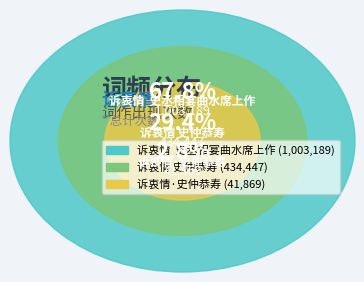

To the nearest percent, what is the average slice percentage?

33%